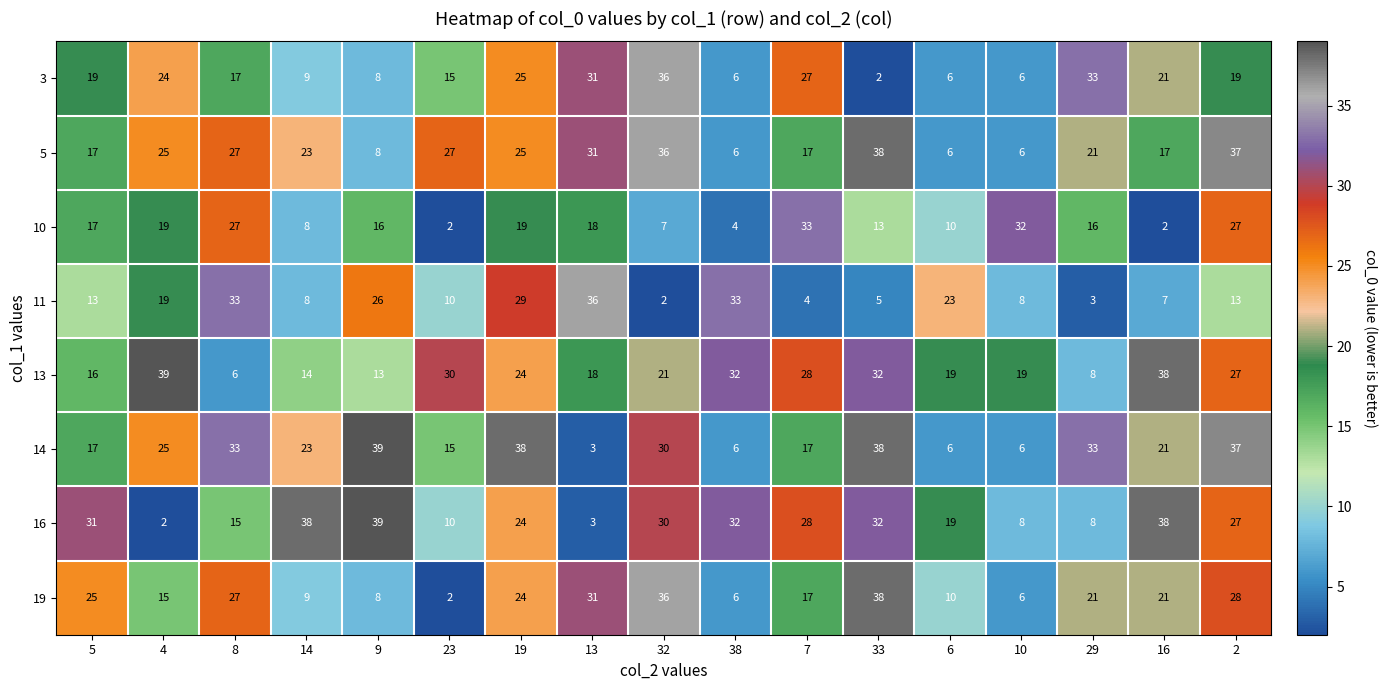

Which series has the largest total across all categories?

14